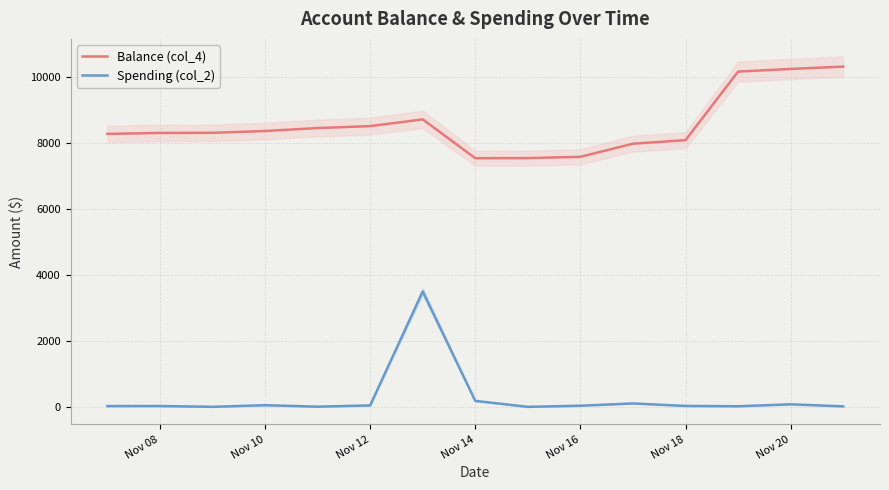

How many values in the Balance (col_4) series exceed 8307?

8